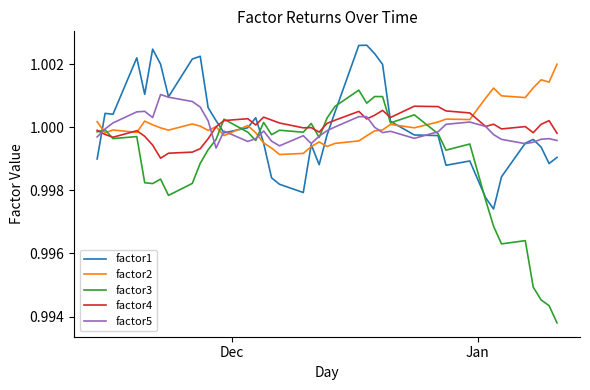

Which series has the widest spread of values?

factor3